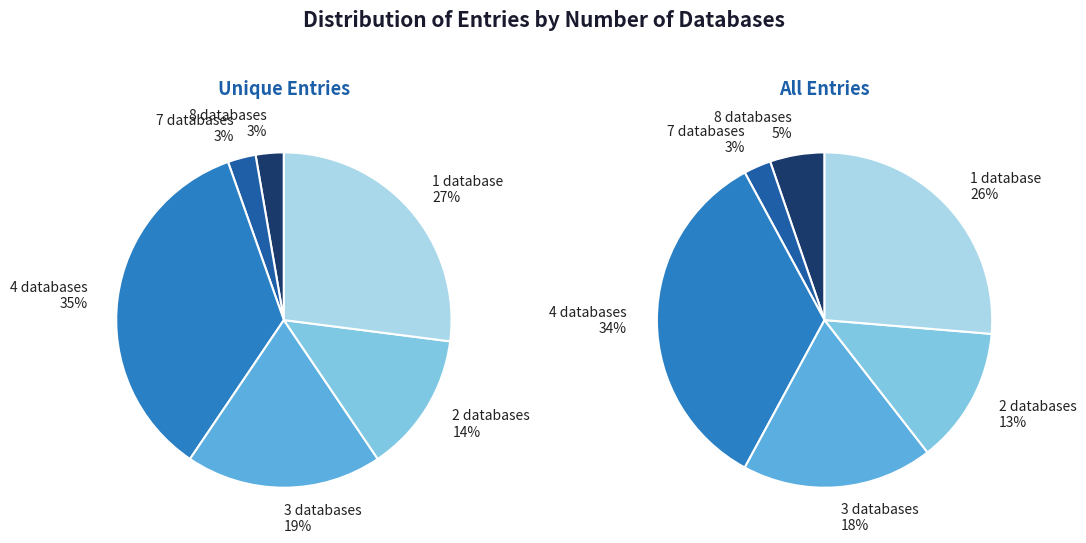

Which category has the smallest portion of the pie?

Db_count 7